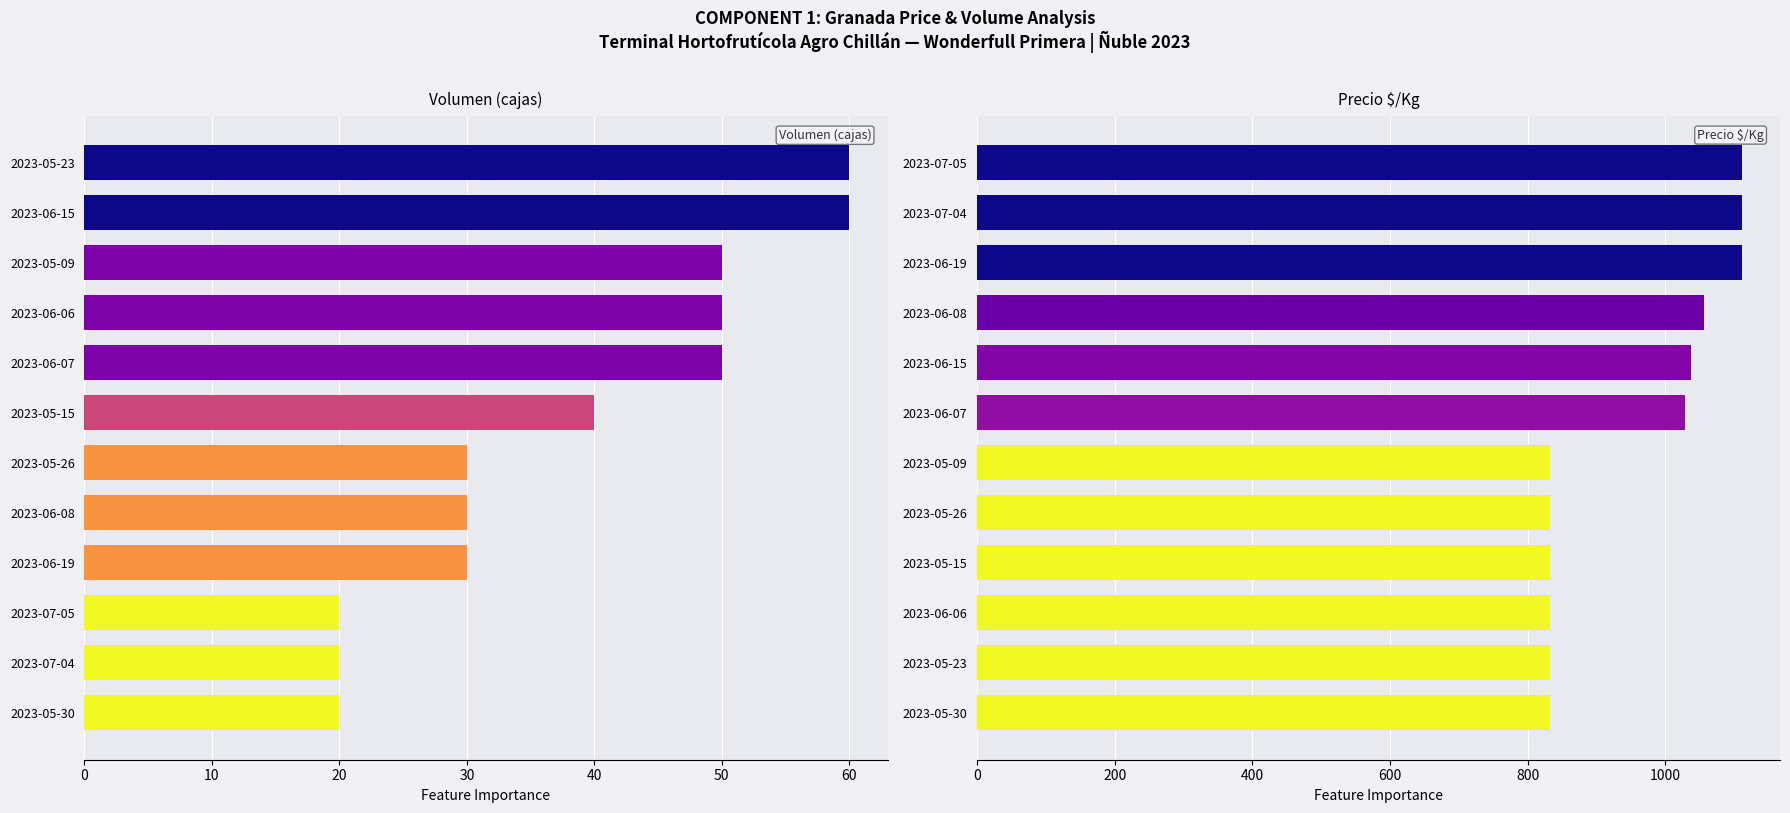

Reading left to right, extract all data points from this chart.

Volumen (cajas): 20	20	20	30	30	30	40	50	50	50	60	60
Precio $/Kg: 833	833	833	833	833	833	1028	1037	1056	1111	1111	1111